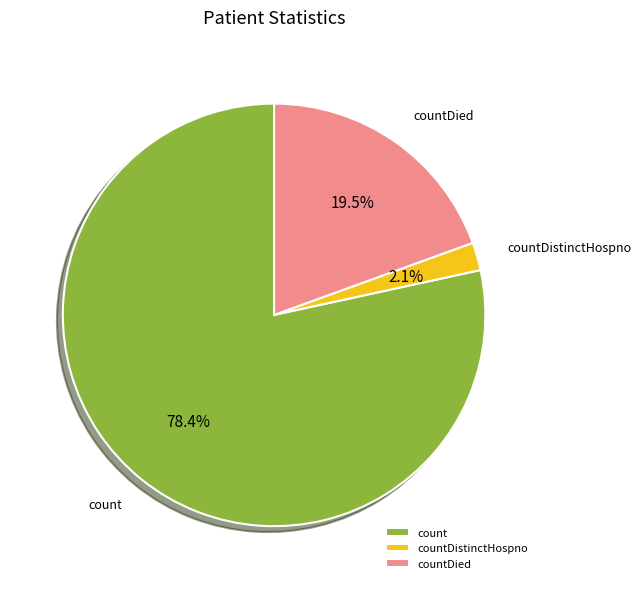

Is there a majority slice in this chart?

Yes